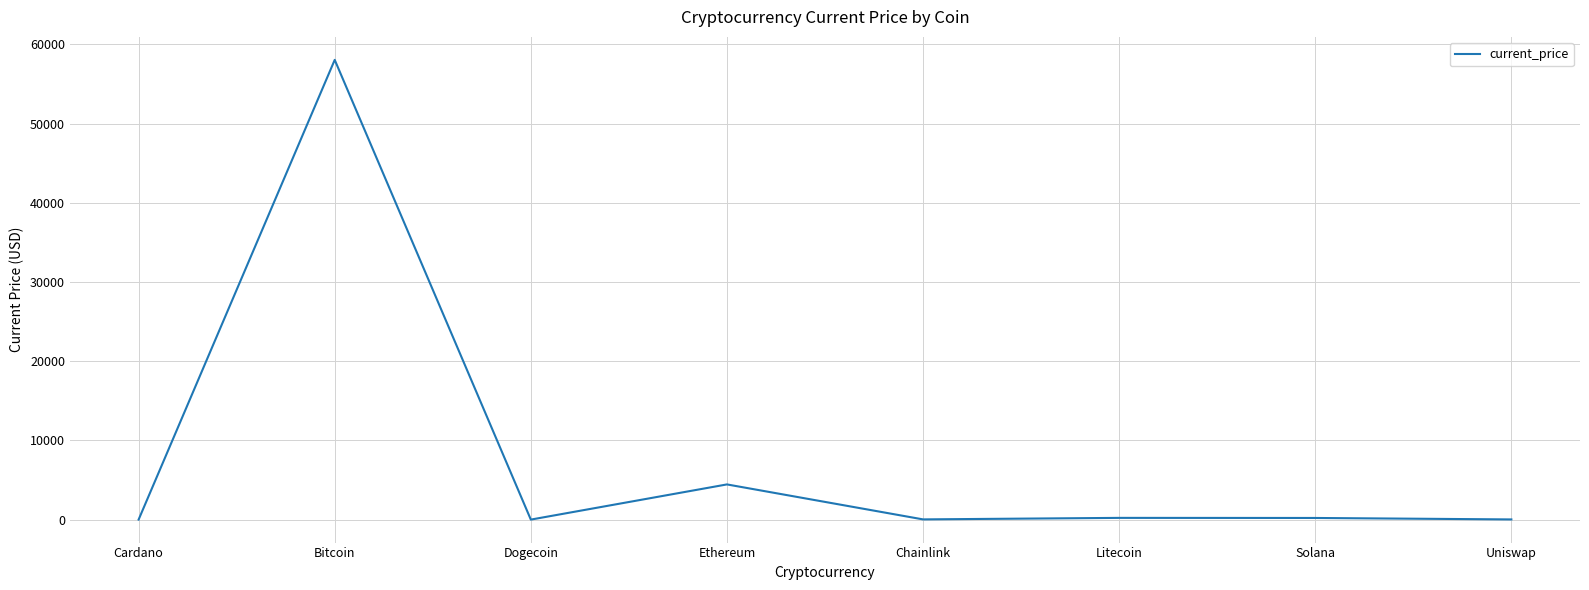

What is the difference between the maximum and minimum values?

58046.8